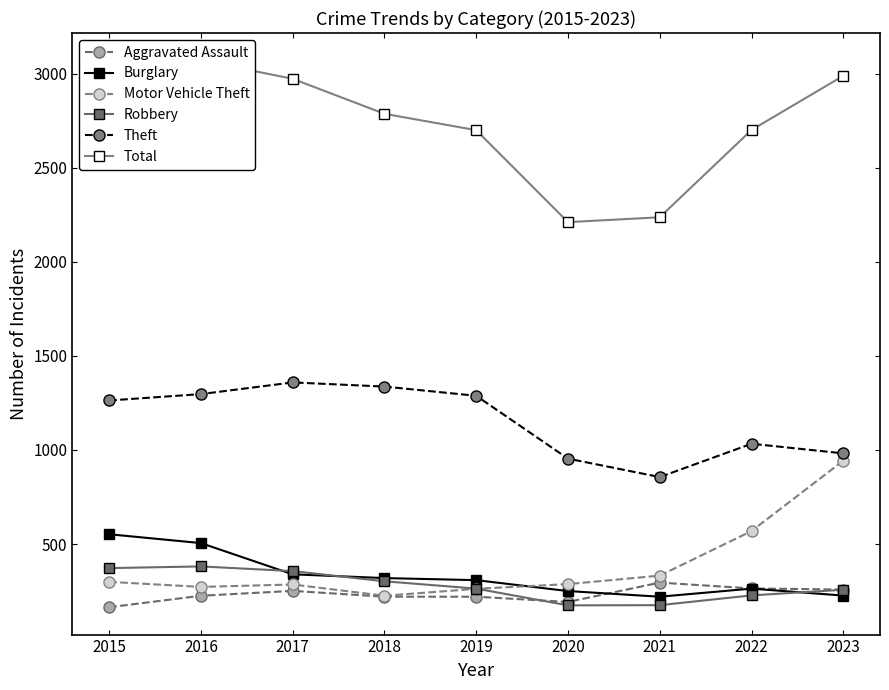

At which label is Aggravated Assault closest to 229?

2016